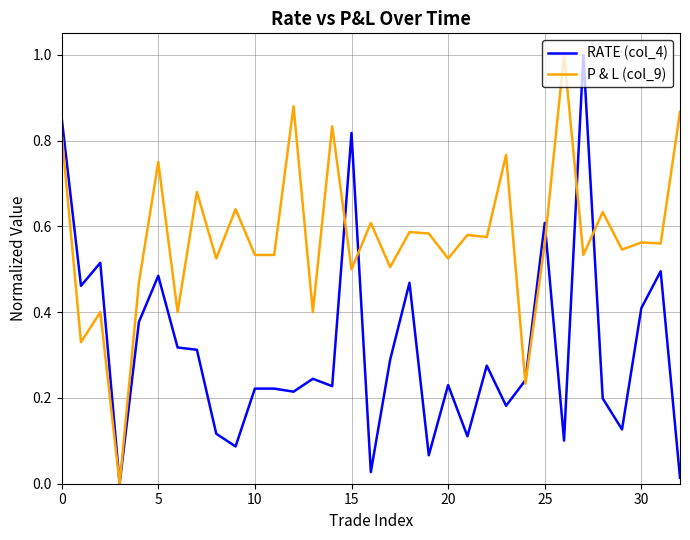

How many values in the P & L (col_9) series exceed 0?

32